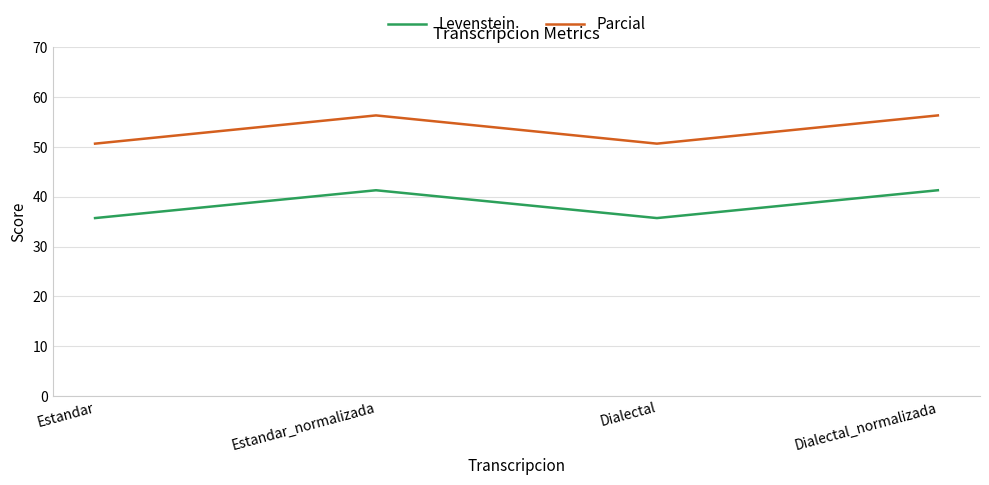

What position from the right is Estandar?

4